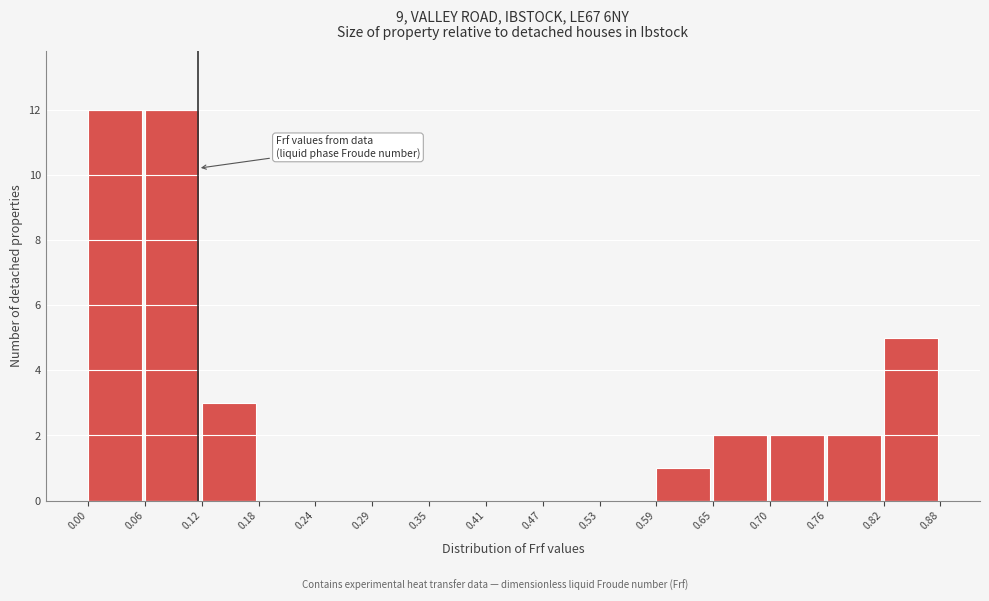

How tall is the bar that spans 0.82 to 0.88 on the x-axis? The values are not printed on the chart, so give them approximately, as read against the axis.

5